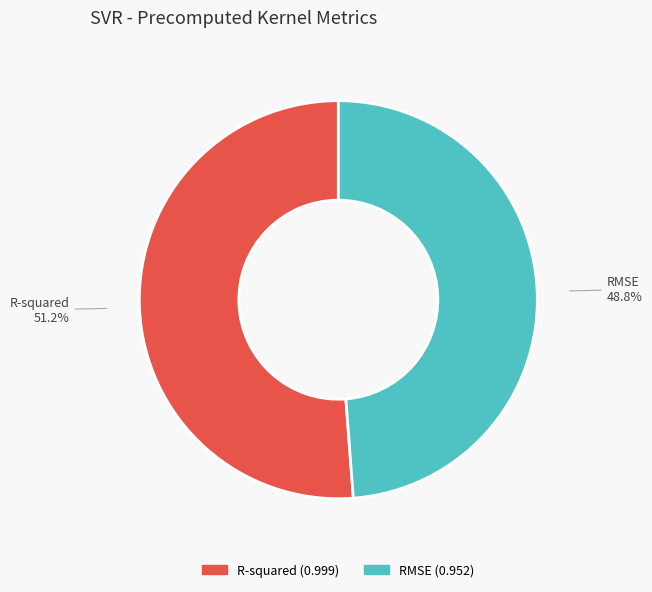

Which slice is the largest?

R-squared